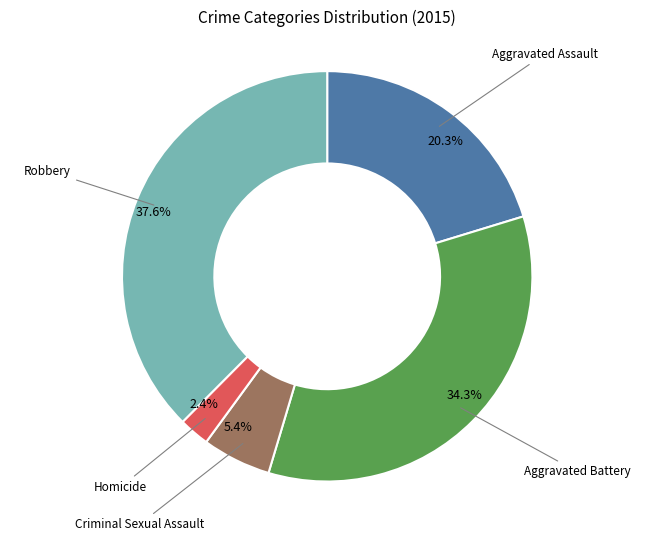

Is there any slice that represents more than half of the pie?

No